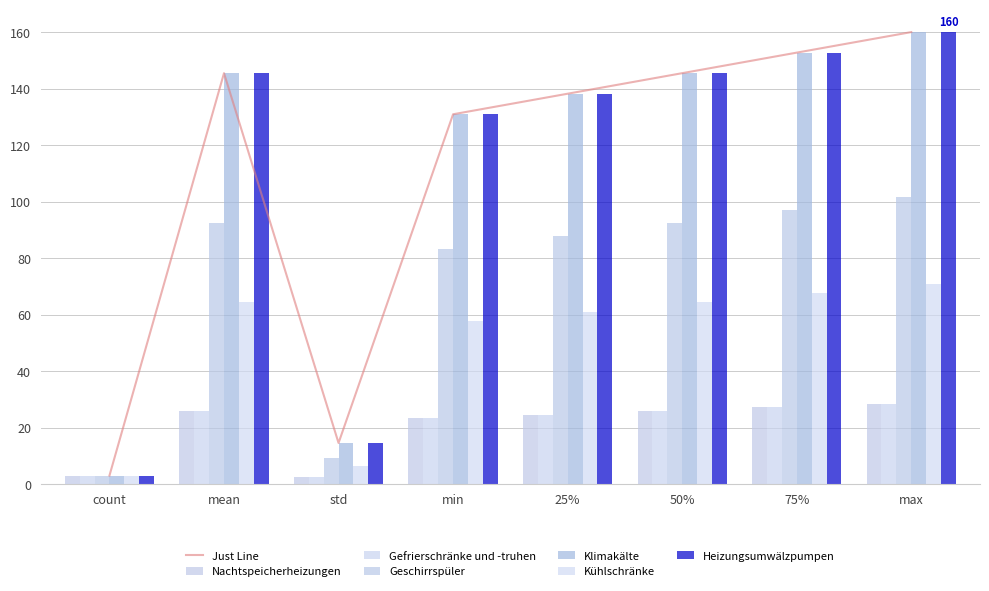

How many values in the Nachtspeicherheizungen series are below 25?

4